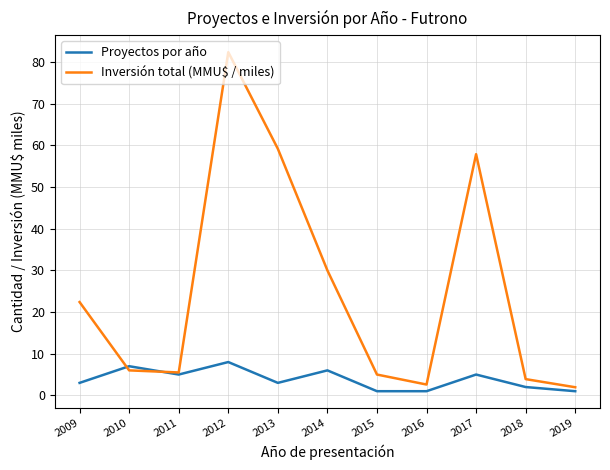

Count the number of data series in this chart.

2